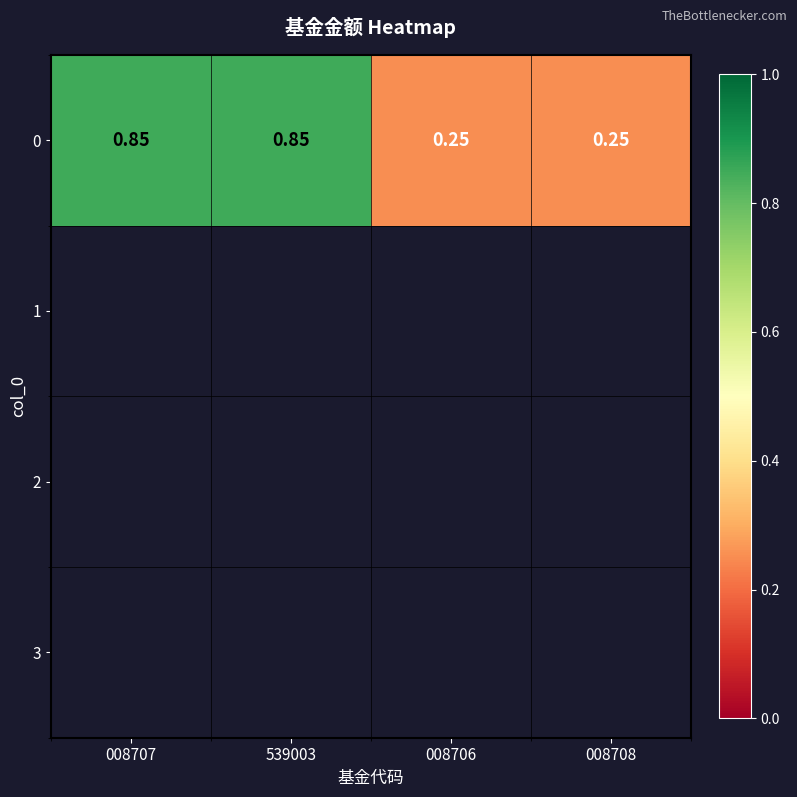

What is the smallest value displayed?

0.2